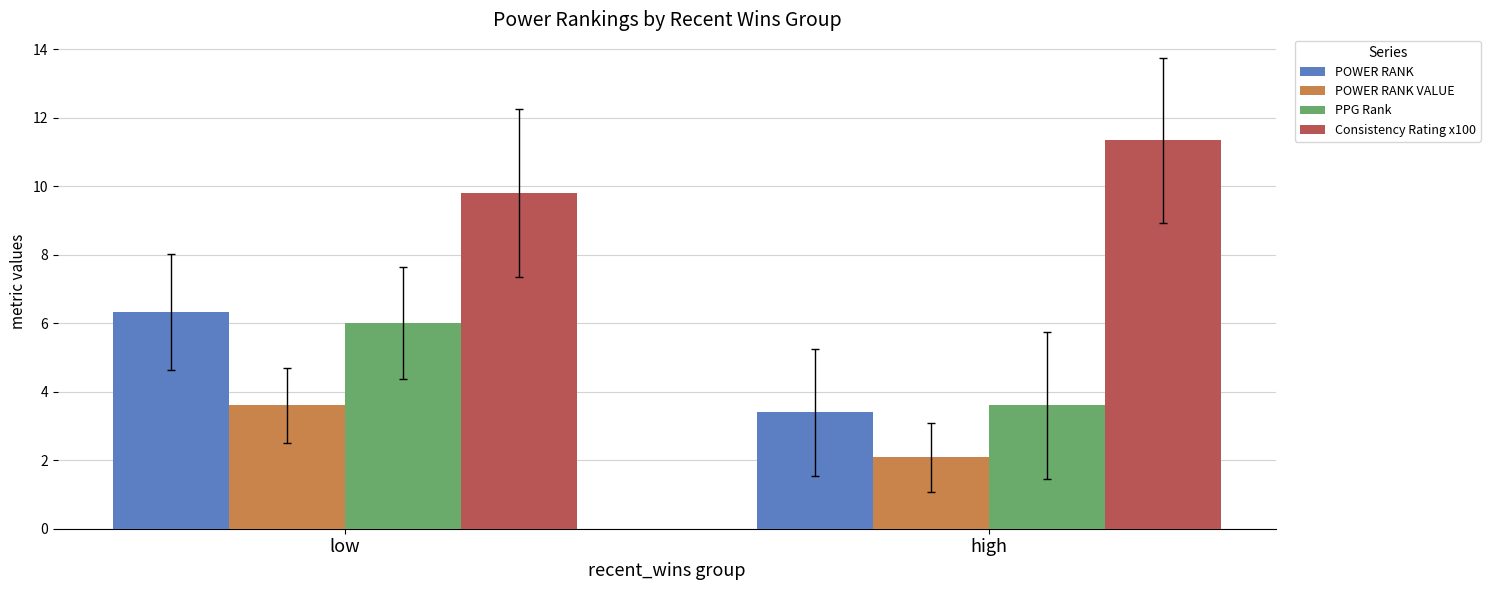

The Consistency Rating x100 series shows 16.0 at low. True or false?

False